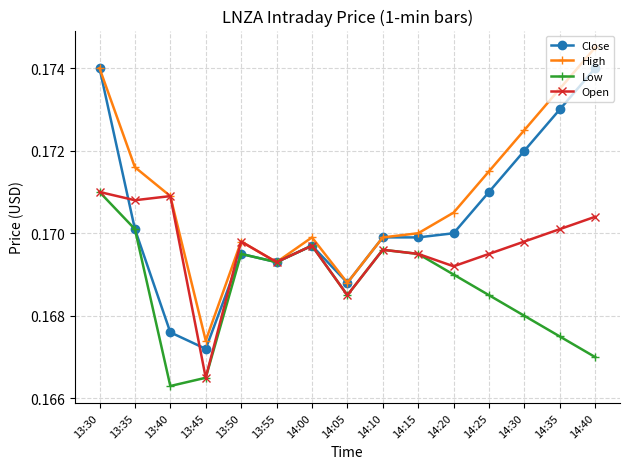

How many interior local peaks does the Open series have?

4